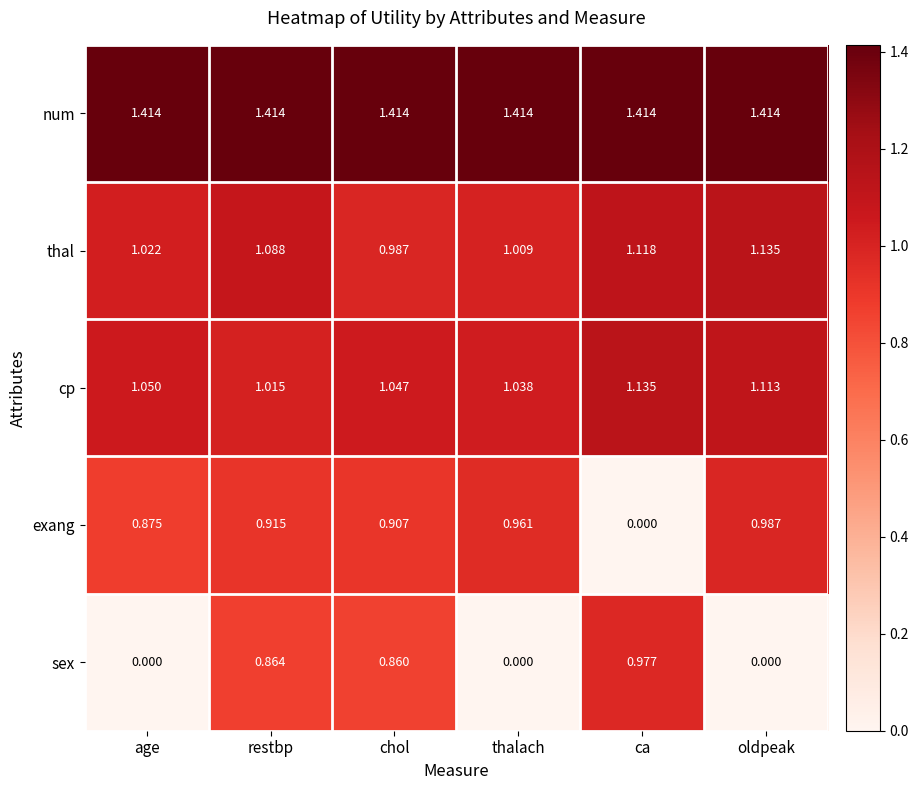

Rank the series at restbp from lowest to highest value.

sex, exang, cp, thal, num